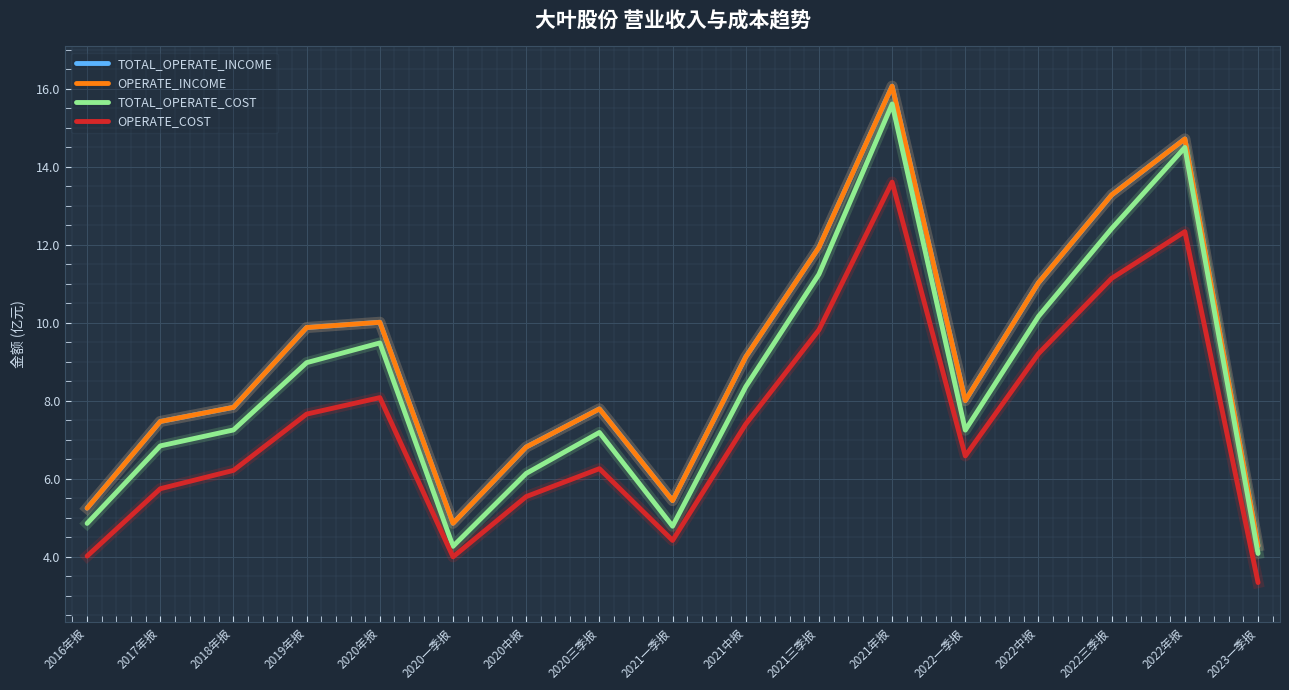

Does the chart display data point markers on the line(s)?

No